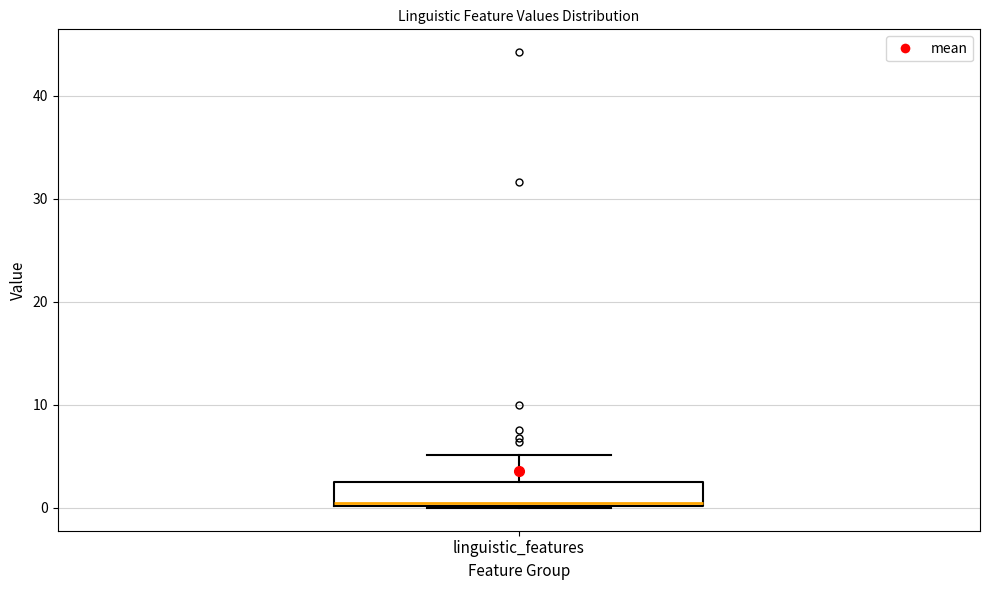

Transcribe this box plot: give where the median line is, the range the box spans, and where the two whiskers end, as read against the y-axis. The values are not printed on the chart, so give them approximately, as read against the axis.

median 1, box 0 to 3, whiskers 0 to 5